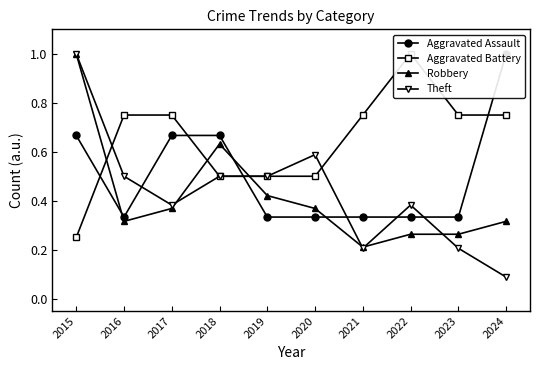

After their last crossing, which series has the higher values: Theft or Aggravated Battery?

Aggravated Battery